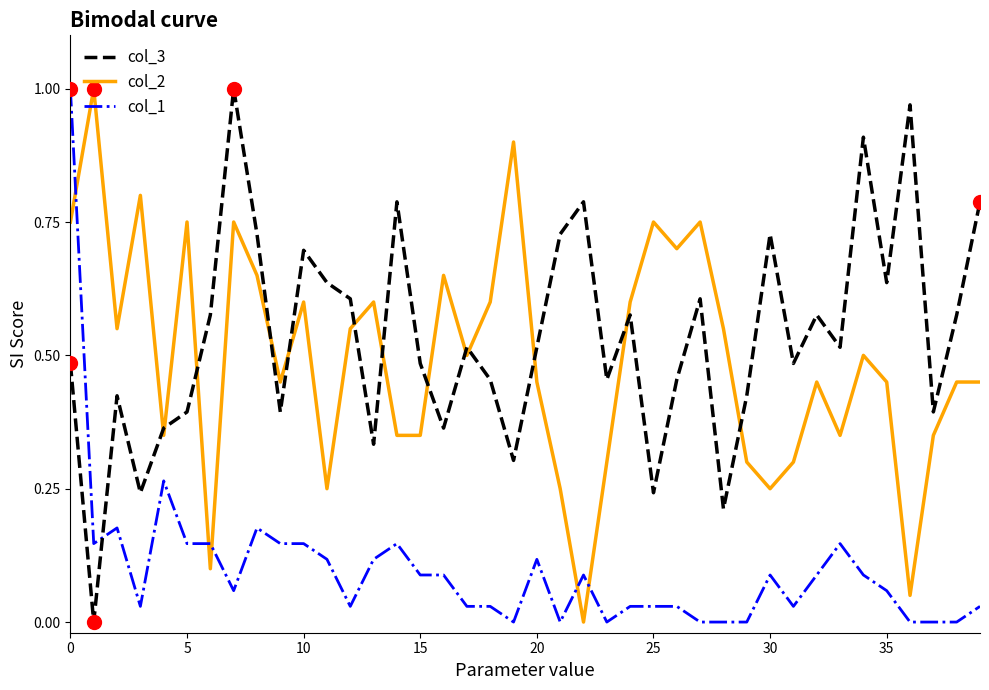

After their last crossing, which series has the higher values: col_1 or col_3?

col_3